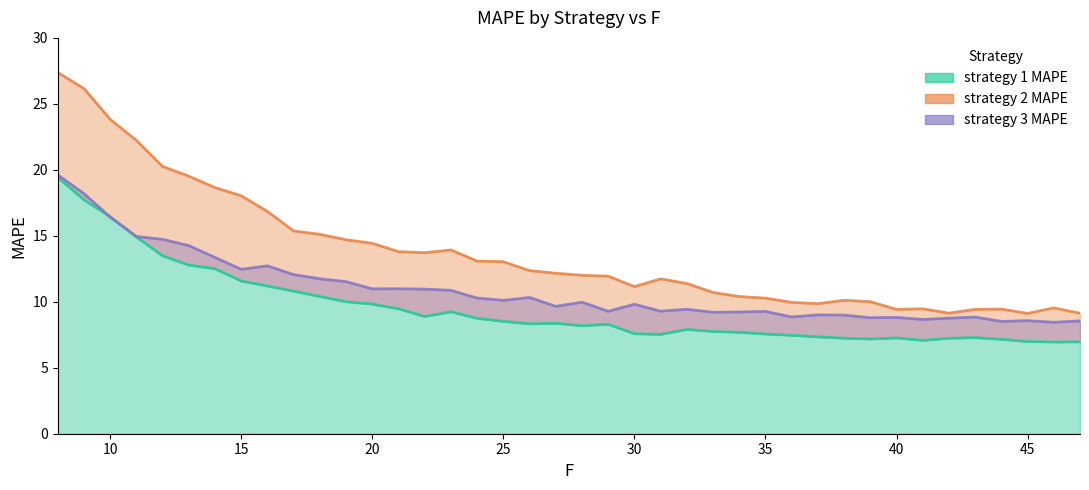

Between which two adjacent categories do strategy 1 MAPE and strategy 3 MAPE first intersect?

9 and 10